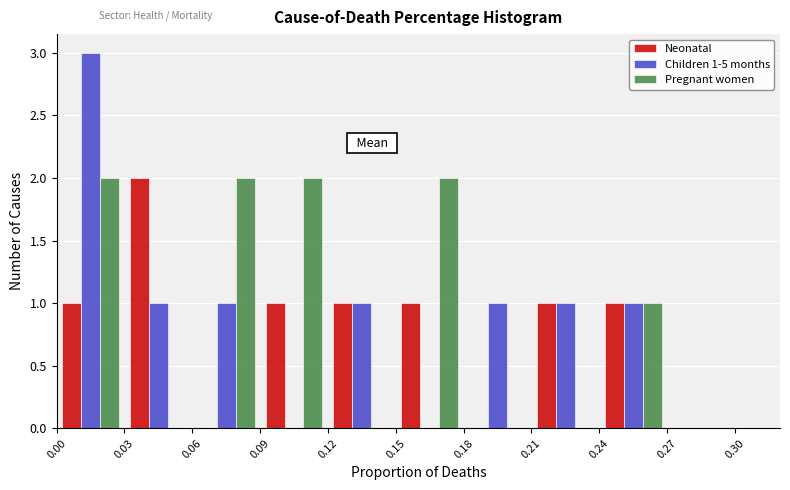

In the Neonatal series, which range on the x-axis has the tallest bar?

0.03 to 0.06